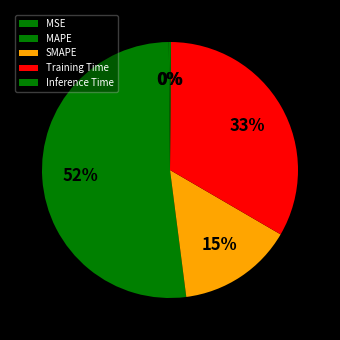

Rank the categories by value from highest to lowest.

MAPE, Training Time, SMAPE, MSE, Inference Time